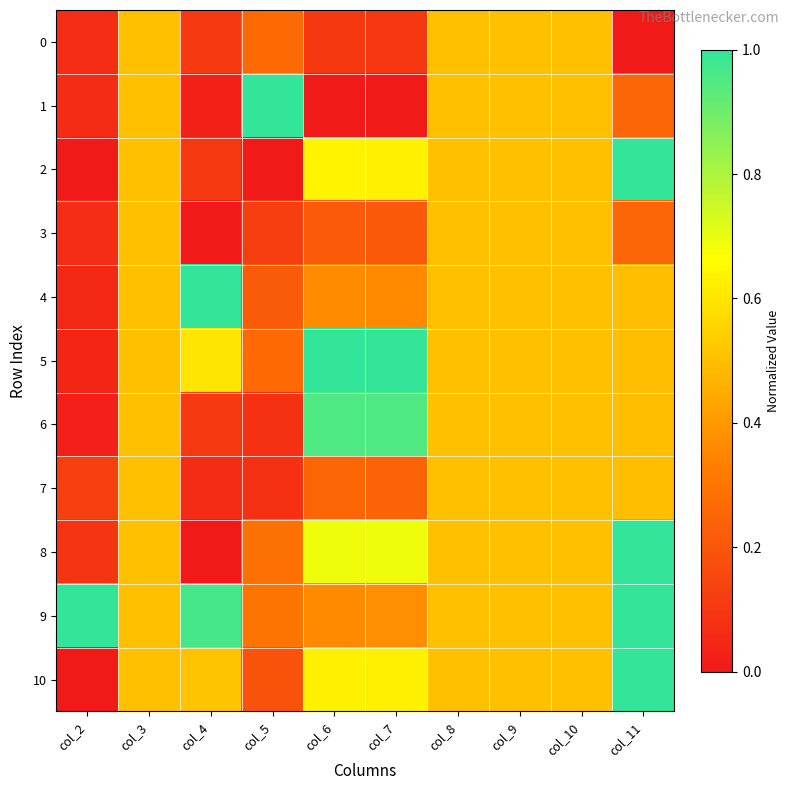

Which label corresponds to the smallest value in the chart?

col_11